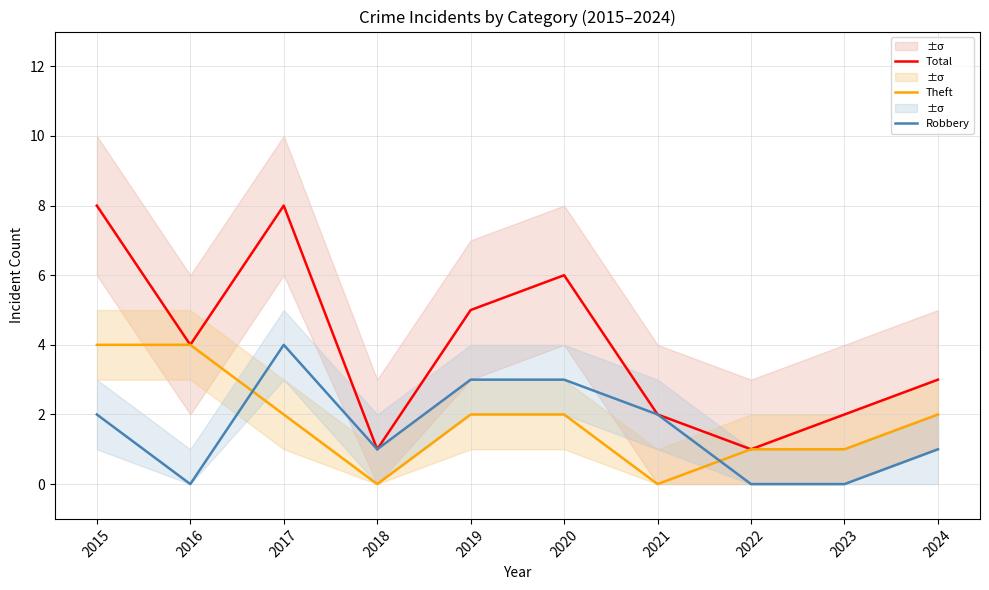

Between 2016 and 2019, which is larger?

2019